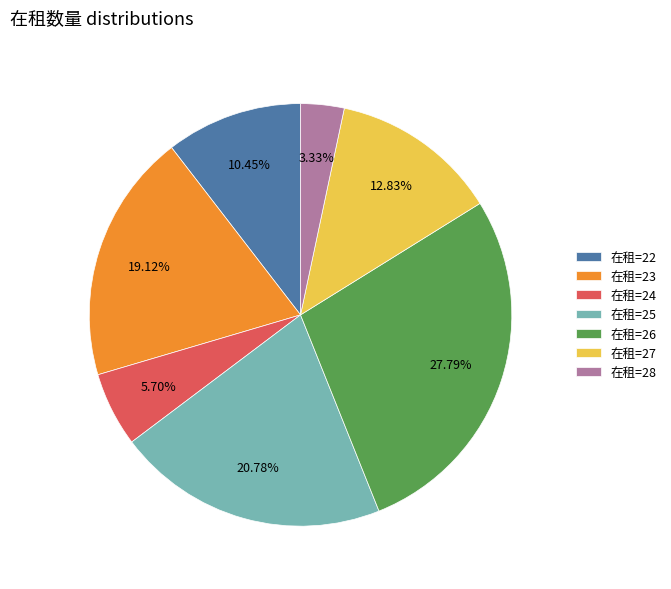

Does any single category account for the majority?

No